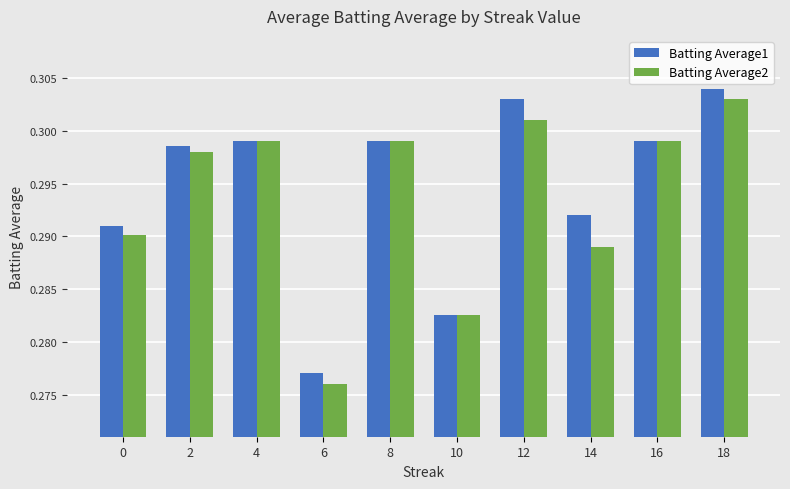

Between 2 and 4, which series saw the biggest shift?

Batting Average2